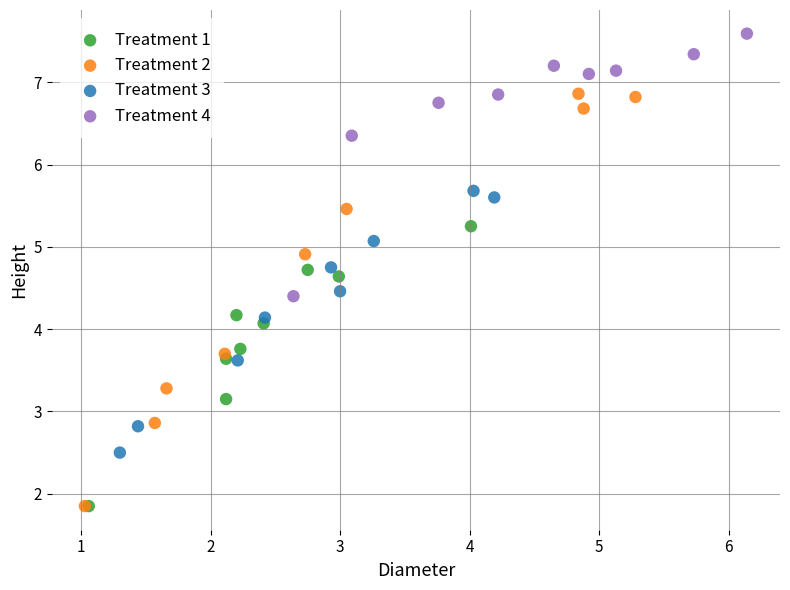

Which series reaches the maximum Y coordinate?

Treatment 4